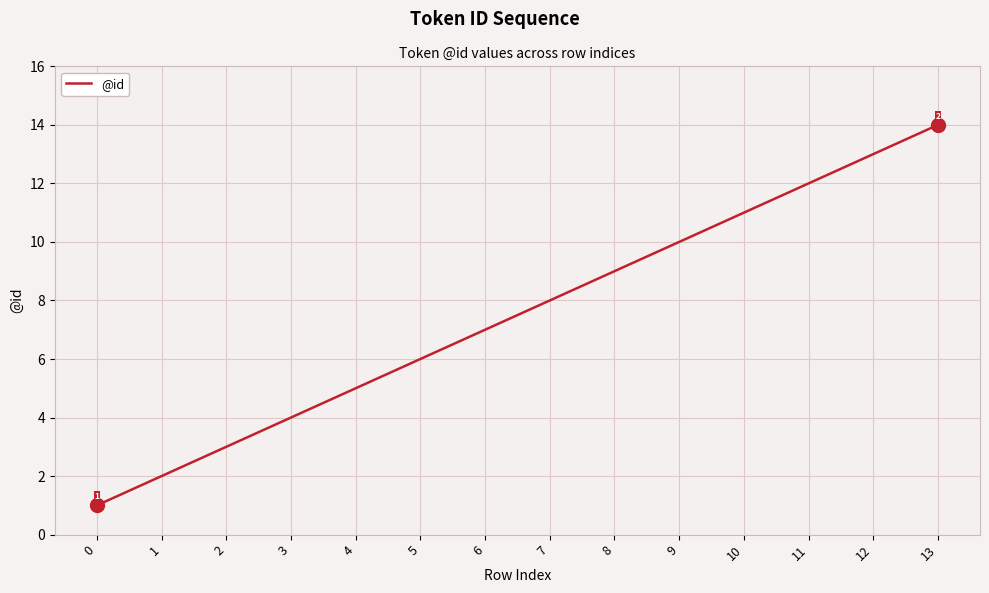

What is the sum of all values?

105